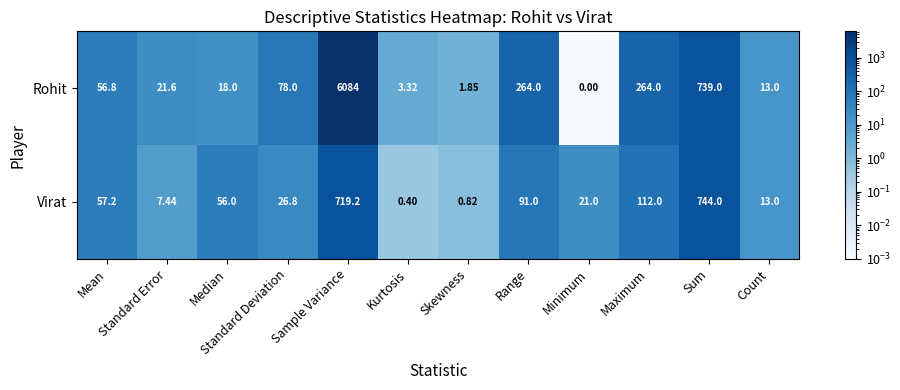

Rank the series by their average value, from highest to lowest.

Rohit, Virat